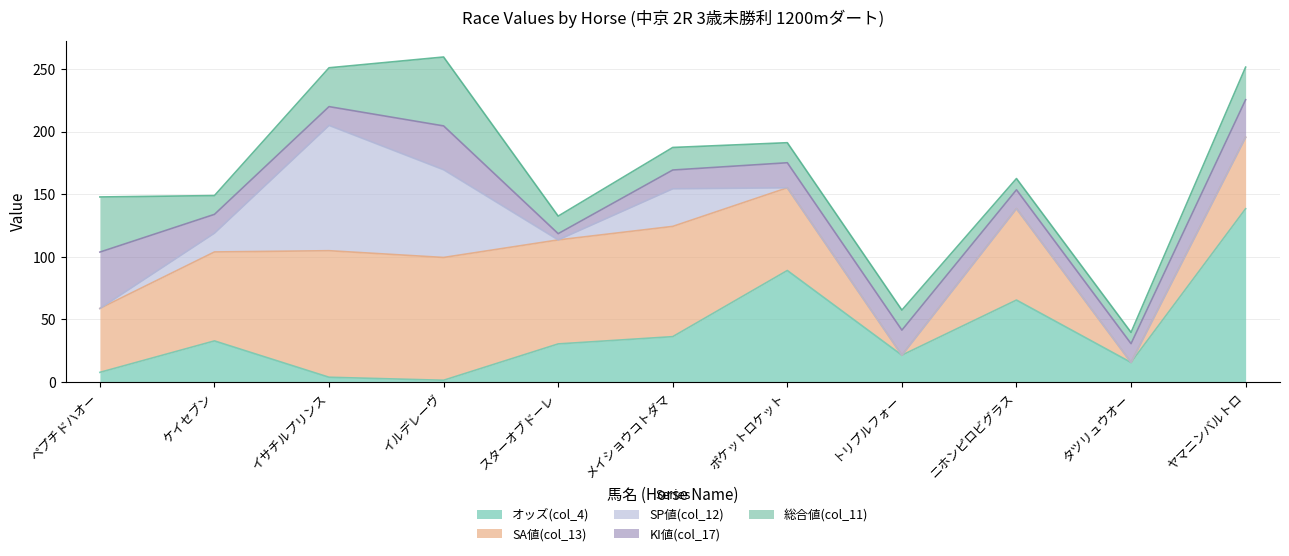

How many values in the KI値(col_17) series exceed 15?

5